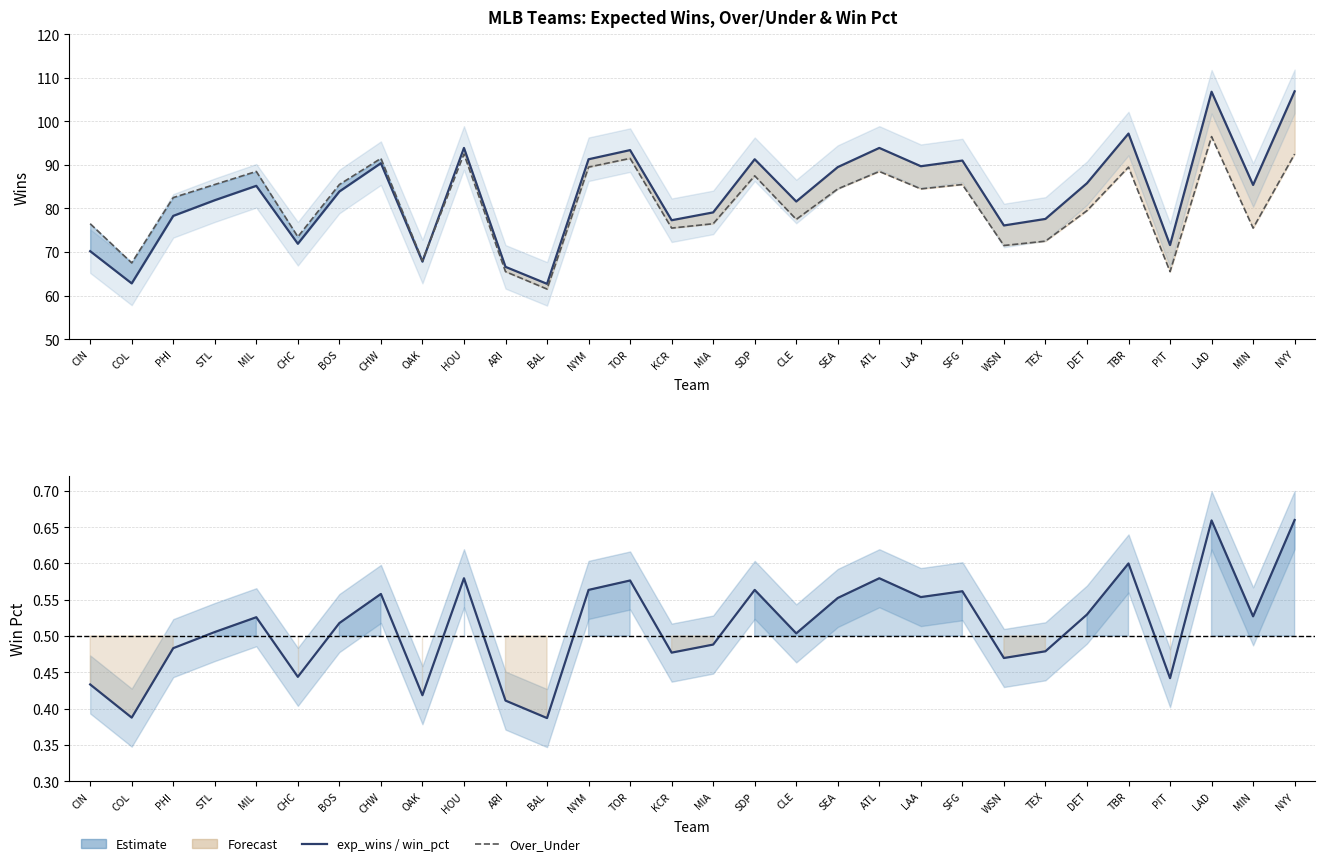

What is the label of the 20th point from the right?

ARI